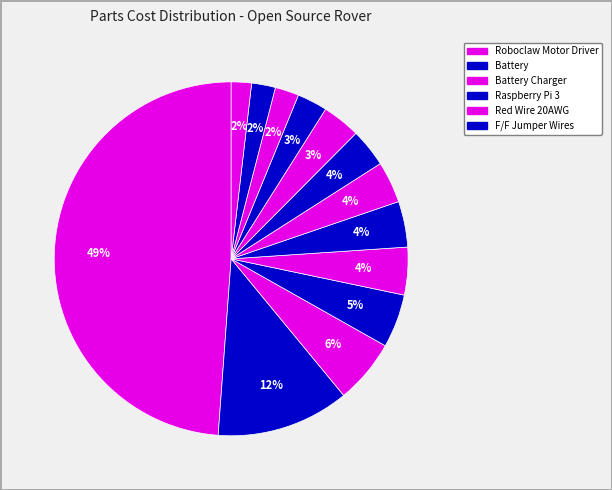

How many slices are in this pie chart?

13